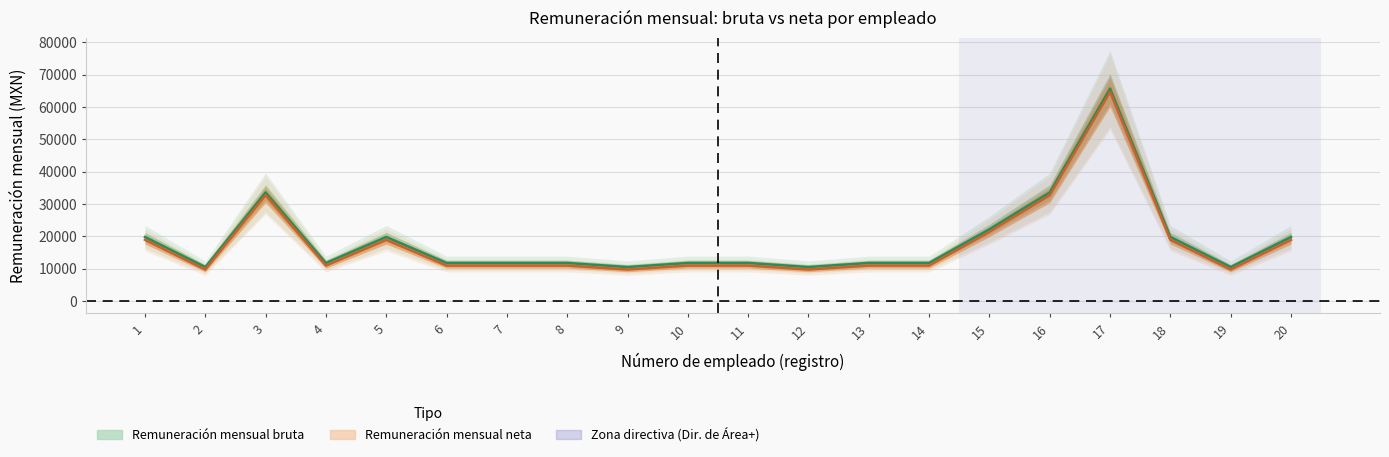

Reading right to left, what are all the values shown in this chart?

Remuneración mensual bruta: 20=19768.0	19=10463.0	18=19768.0	17=65671.2	16=33537.1	15=22153.3	14=11728.0	13=11728.0	12=10463.0	11=11728.0	10=11728.0	9=10463.0	8=11728.0	7=11728.0	6=11728.0	5=19768.0	4=11728.0	3=33537.1	2=10463.0	1=19768.0
Remuneración mensual neta: 20=18891.1	19=9677.3	18=18891.1	17=64623.2	16=32667.7	15=21358.0	14=10907.7	13=10907.7	12=9687.9	11=10907.7	10=10905.1	9=9679.9	8=10905.1	7=10905.1	6=10905.1	5=18869.9	4=10905.1	3=32691.6	2=9677.3	1=18891.1